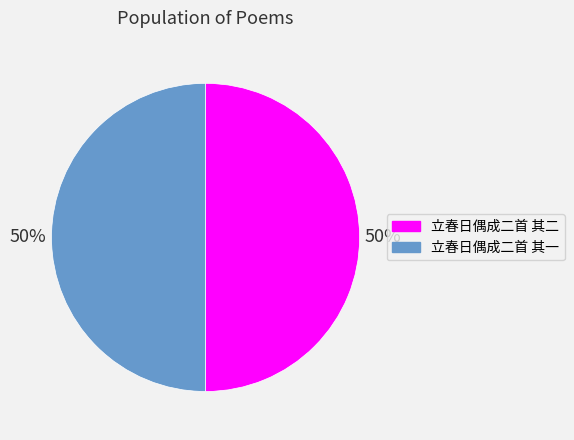

True or false: 立春日偶成二首 其二 accounts for 50% of the total.

True